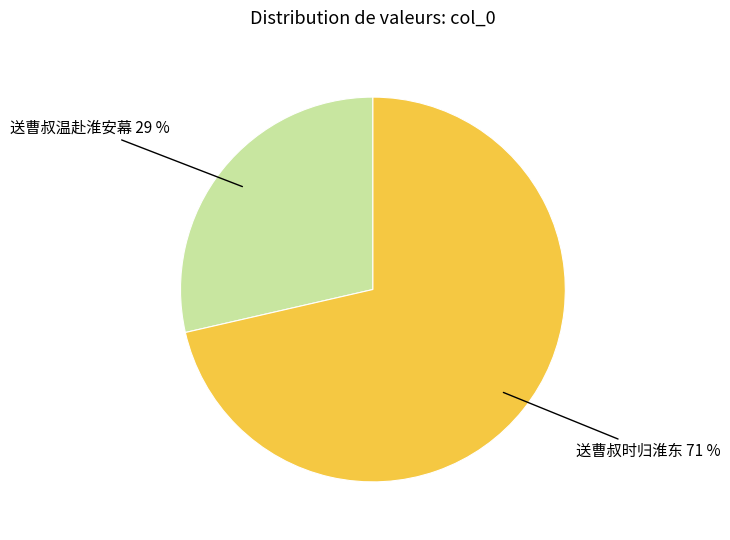

To the nearest percent, what is the average slice percentage?

50%